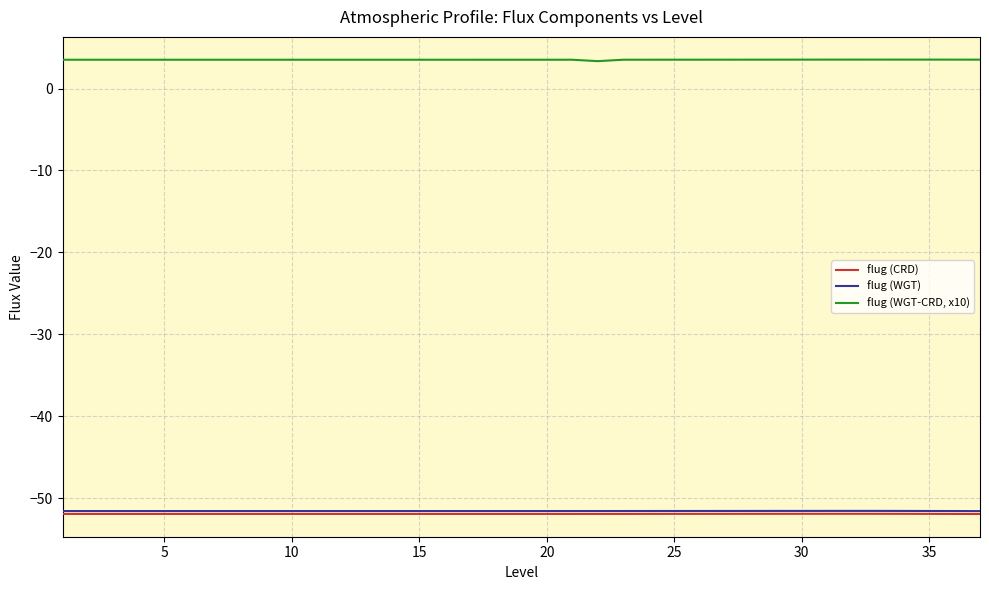

True or false: flug (WGT-CRD, x10) and flug (WGT) cross at least once.

False